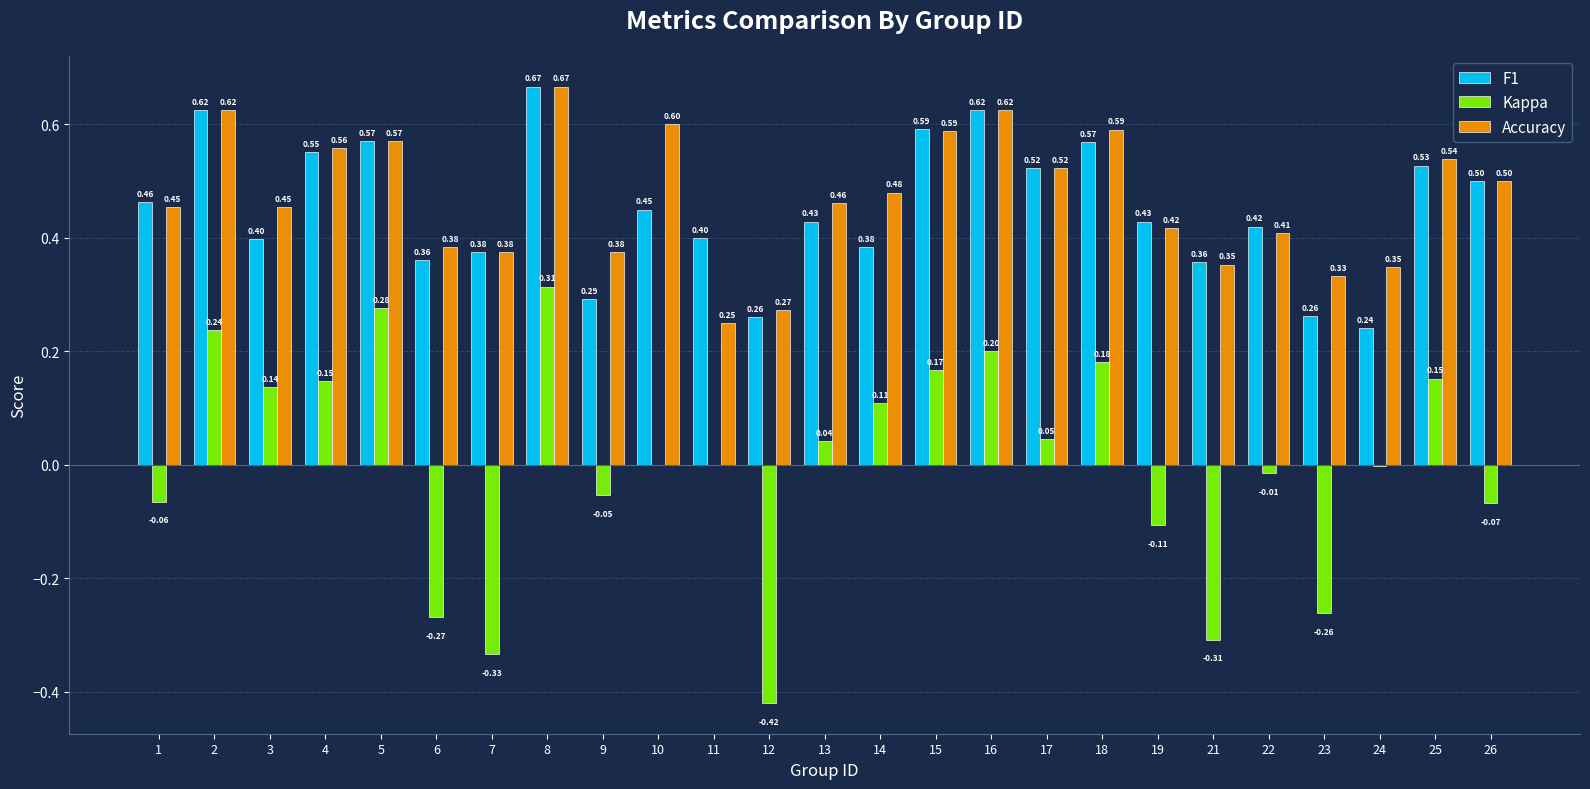

True or false: F1 has a value of 0.2 at 24.

True